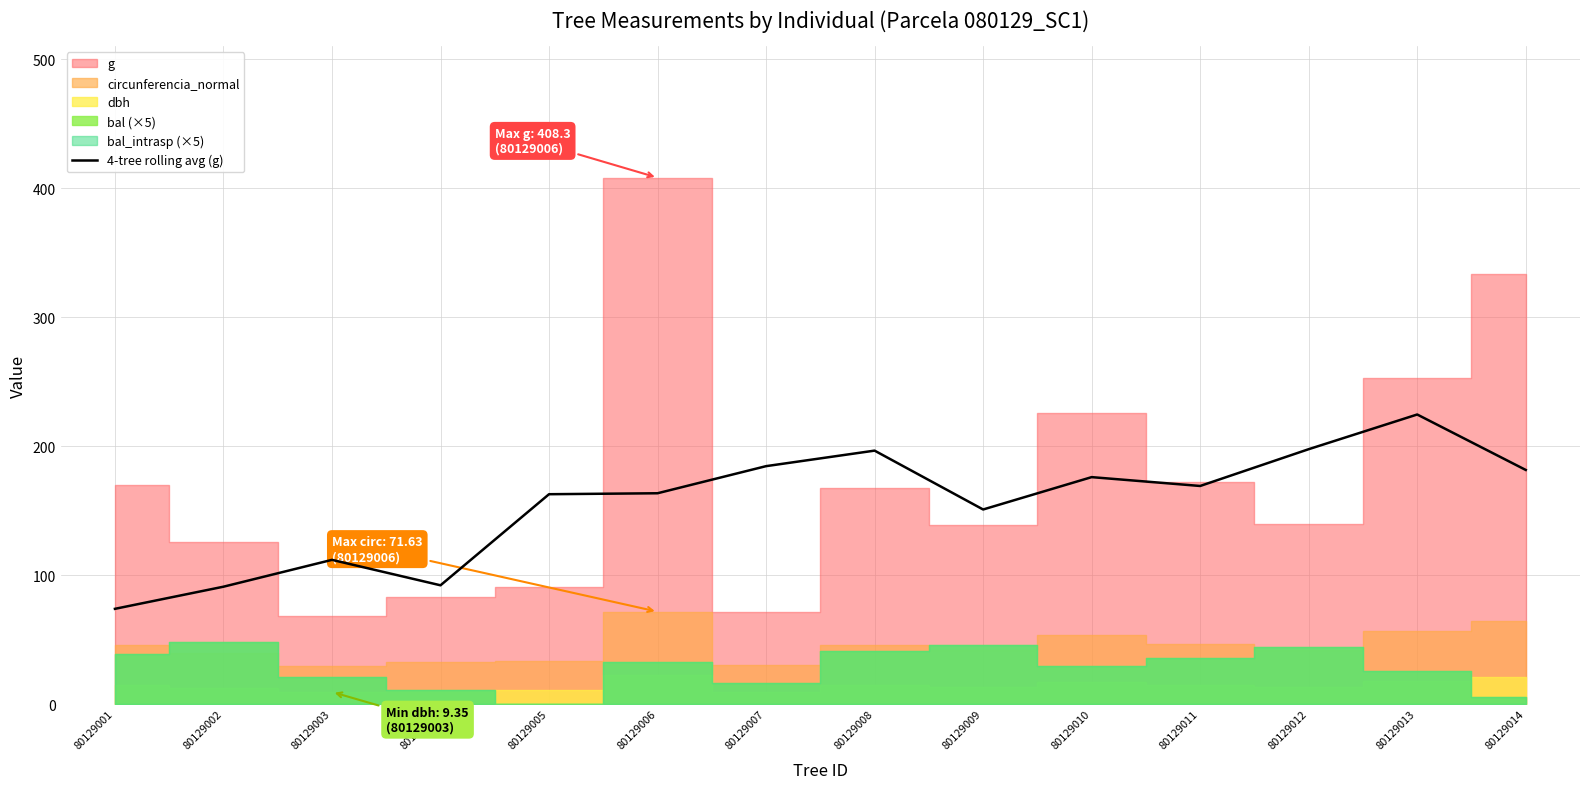

True or false: 4-tree rolling avg (g) has a value of 79.9 at 80129009.

False